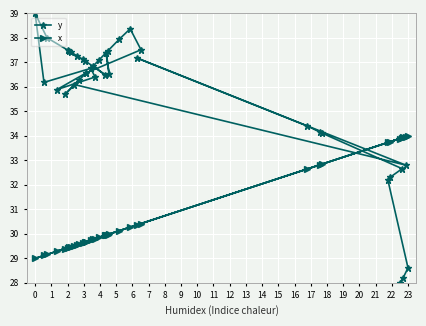

What is the spread (max minus min) of values at 14?

6.9